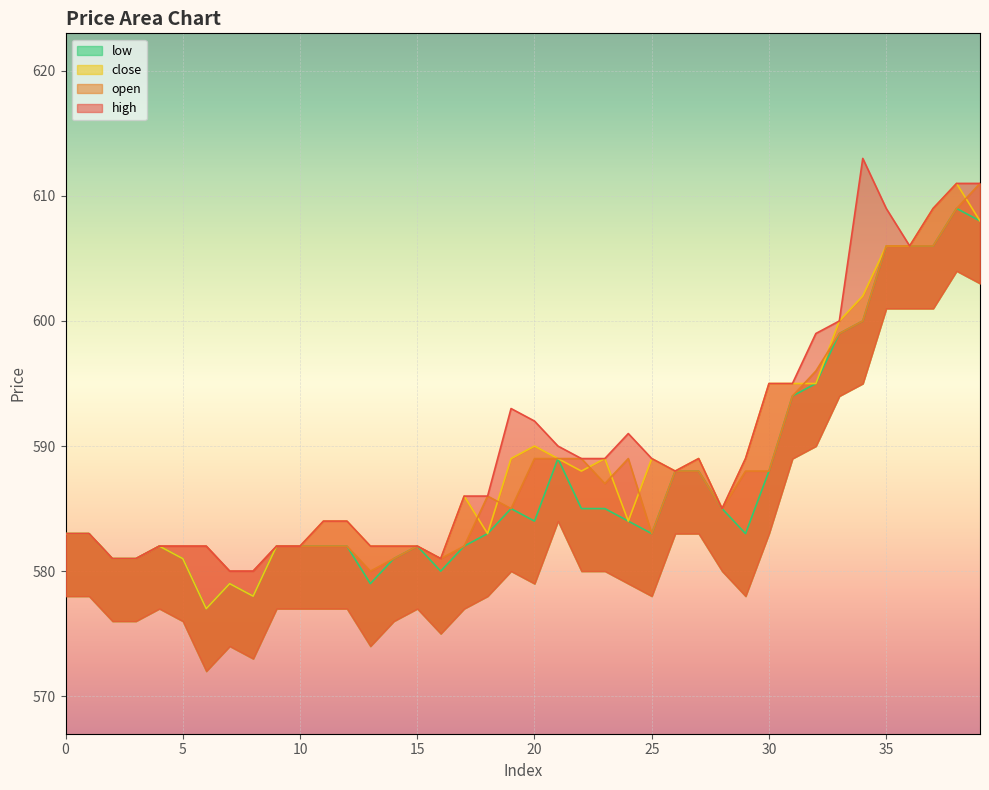

Rank the categories by high value from highest to lowest.

34, 38, 39, 35, 37, 36, 33, 32, 30, 31, 19, 20, 24, 21, 22, 23, 25, 27, 29, 26, 17, 18, 28, 11, 12, 0, 1, 4, 5, 6, 9, 10, 13, 14, 15, 2, 3, 16, 7, 8